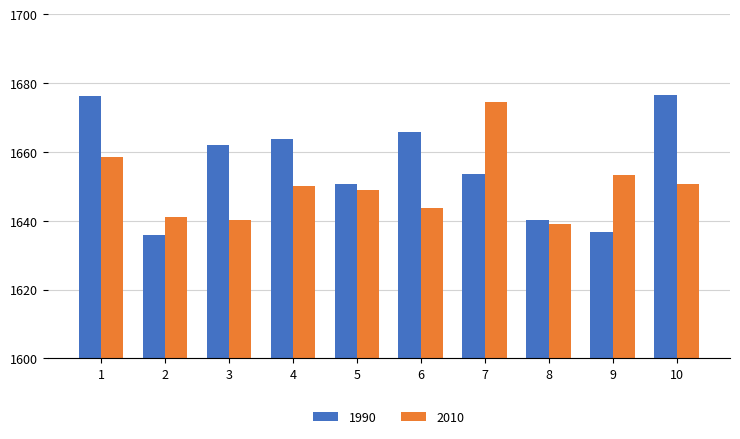

How many data points in 1990 are less than 1661?

5